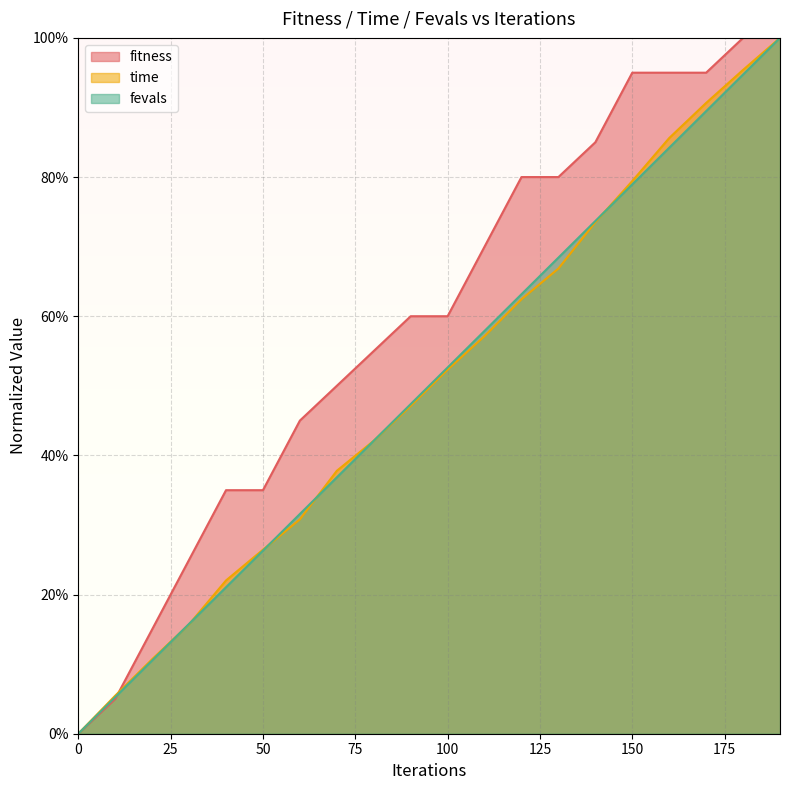

What is the total value across all series at 90?

1.5